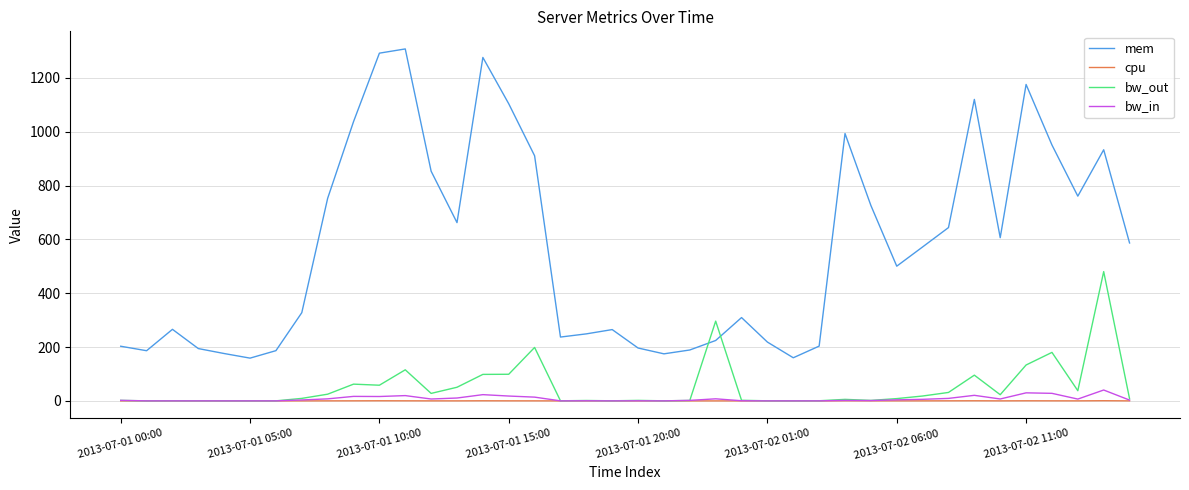

True or false: mem and cpu intersect in this chart.

False